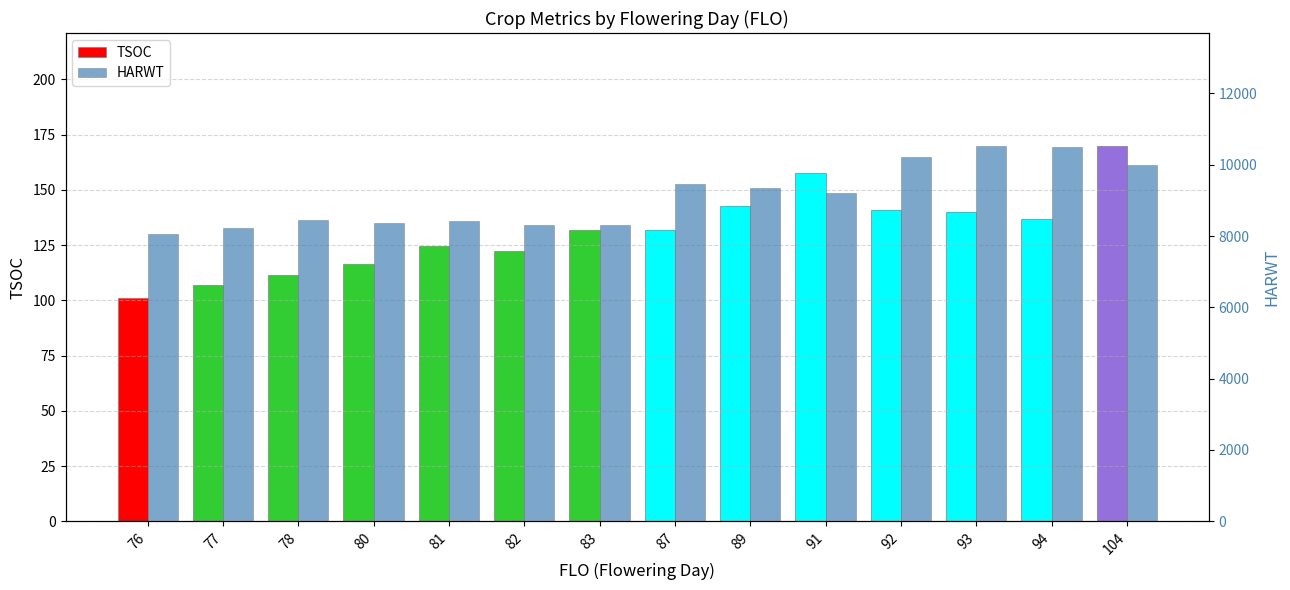

At which label does HARWT first exceed 9217?

87